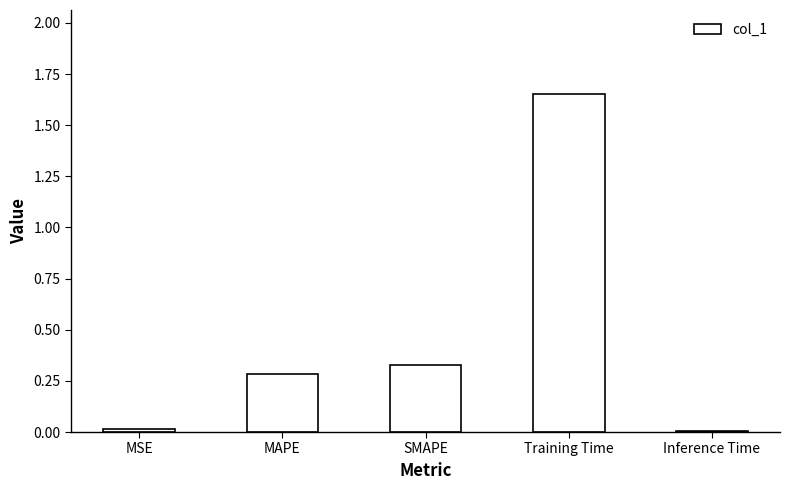

Which category has the highest value across all series?

Training Time